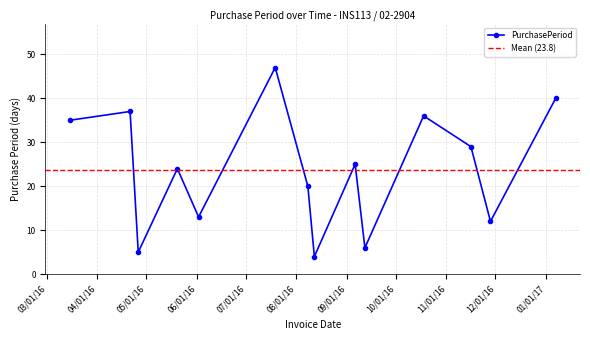

Which label corresponds to the smallest value in the chart?

2016-08-12